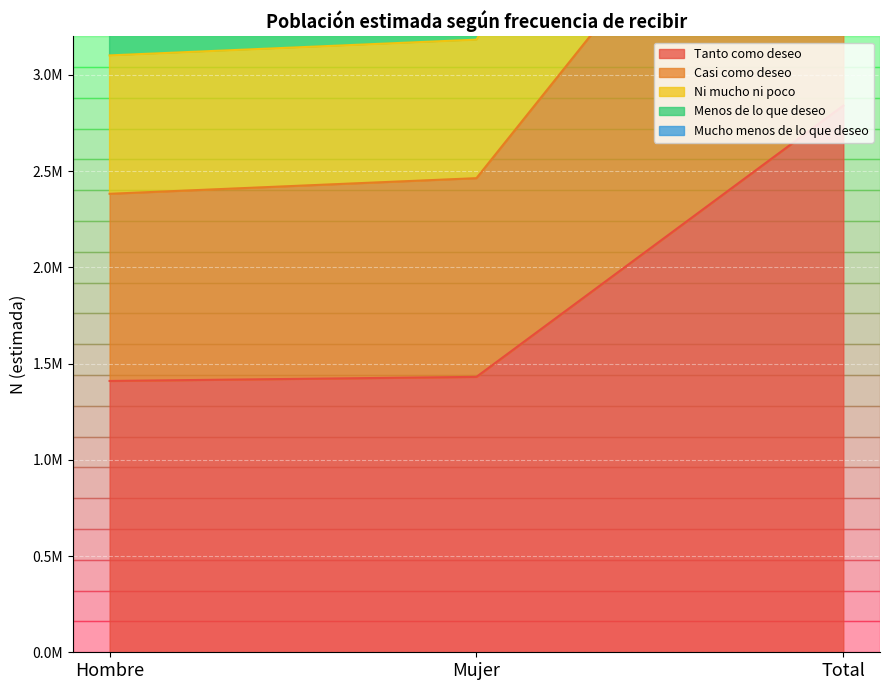

At which category does the chart reach its minimum across all series?

Hombre